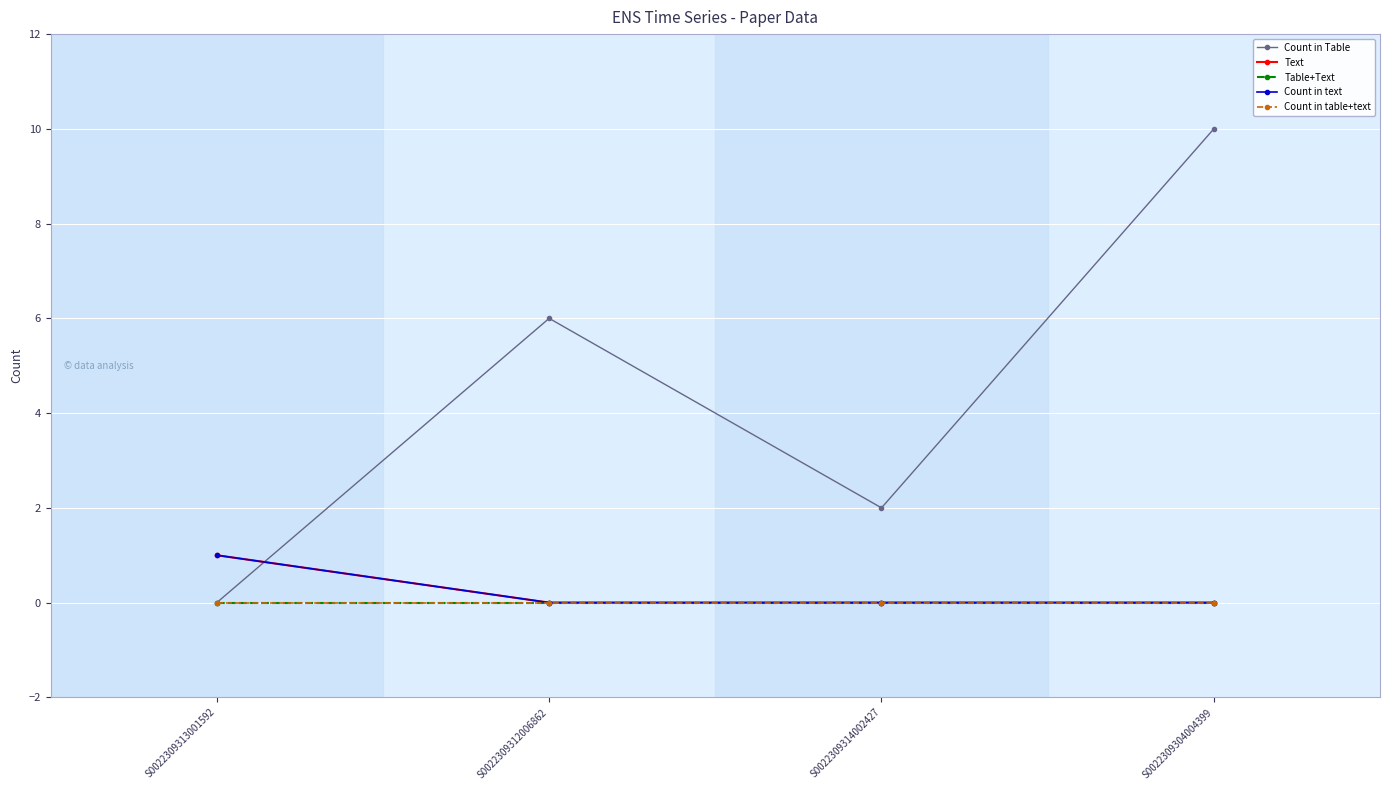

Is this an area chart (filled region under the line)?

No